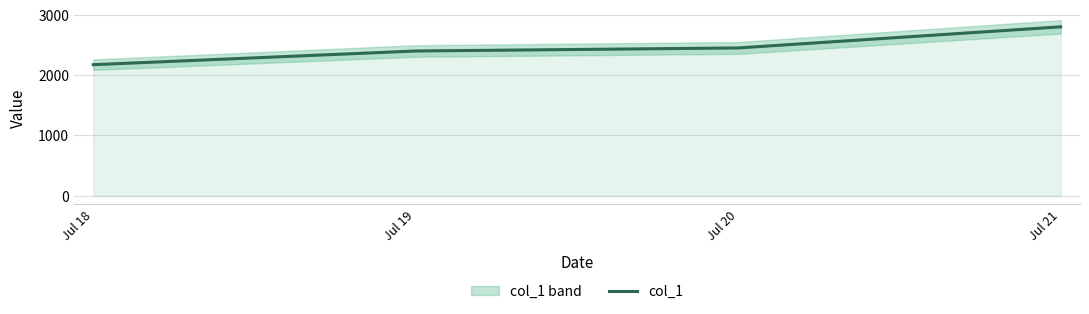

What is the difference between the values at Jul 18 and Jul 19?

227.2